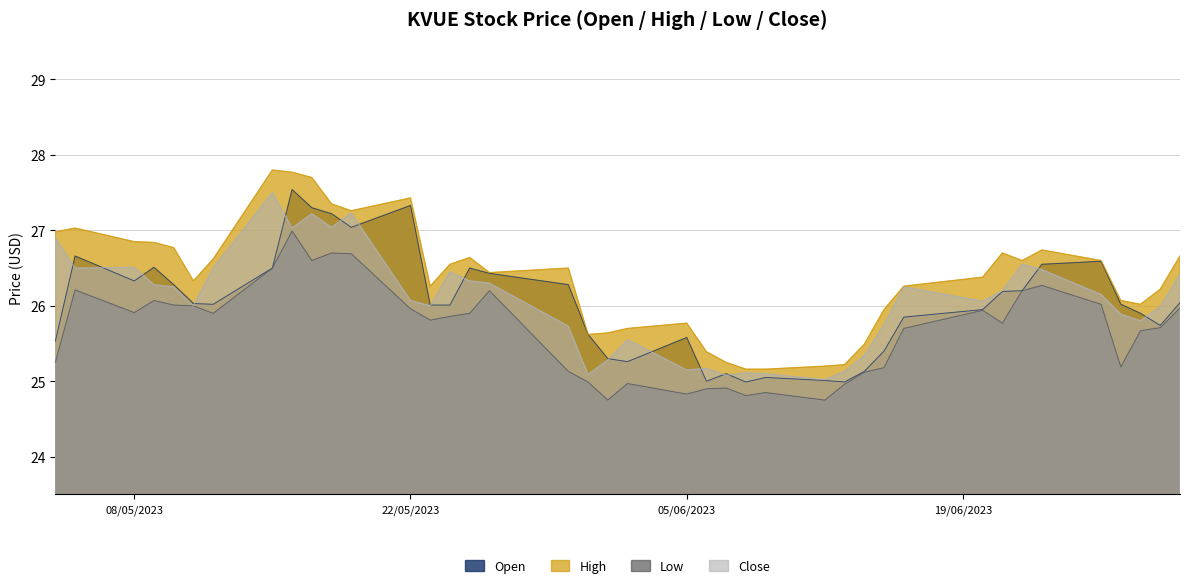

What are all the series names shown in the legend?

Open, High, Low, Close